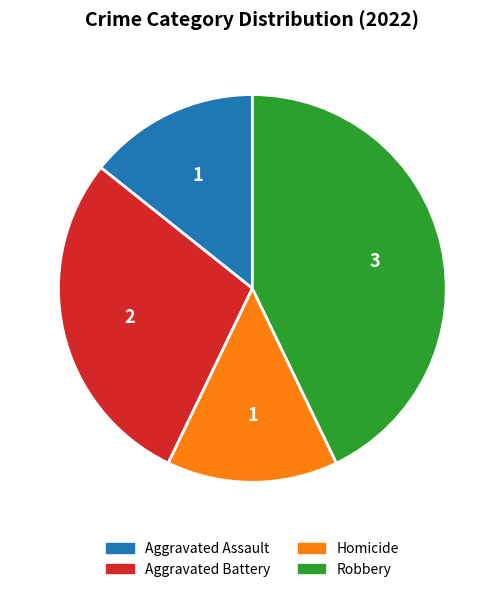

Which category has the biggest portion of the pie?

Robbery